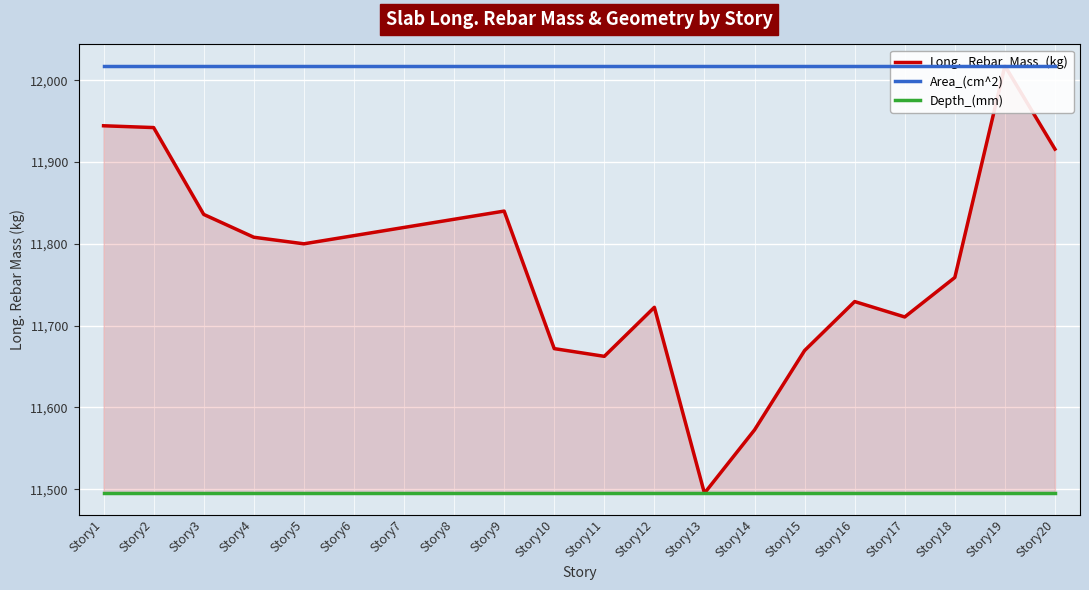

True or false: Area_(cm^2) and Depth_(mm) cross at least once.

False